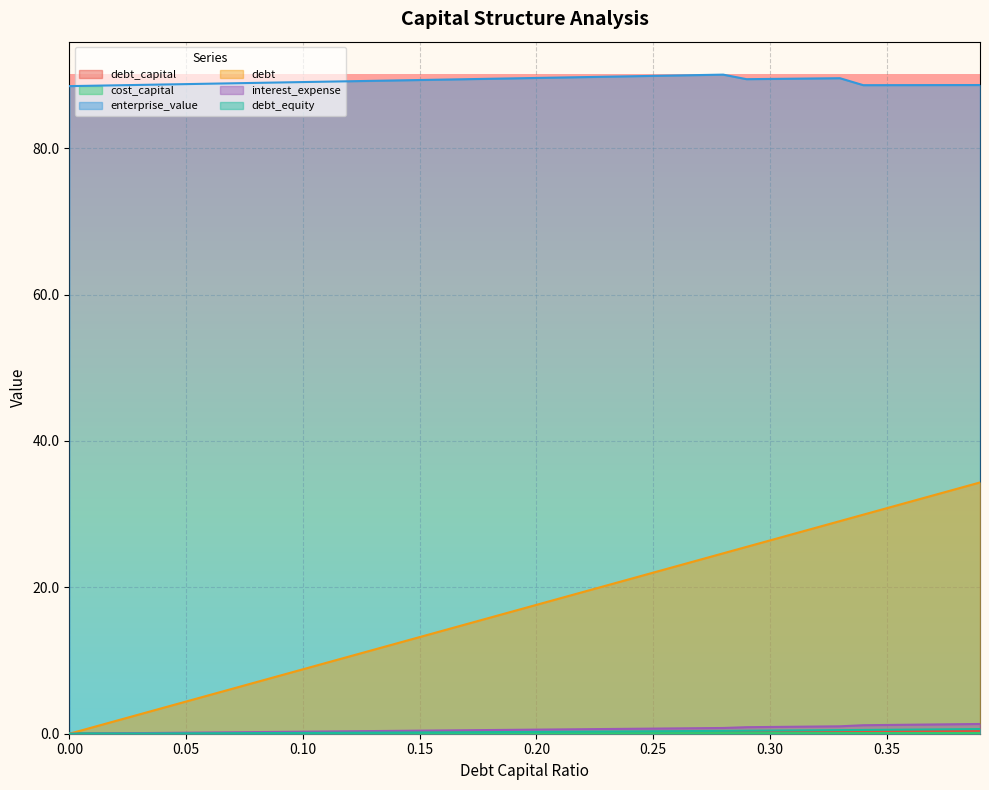

How many lines are shown in the chart?

6